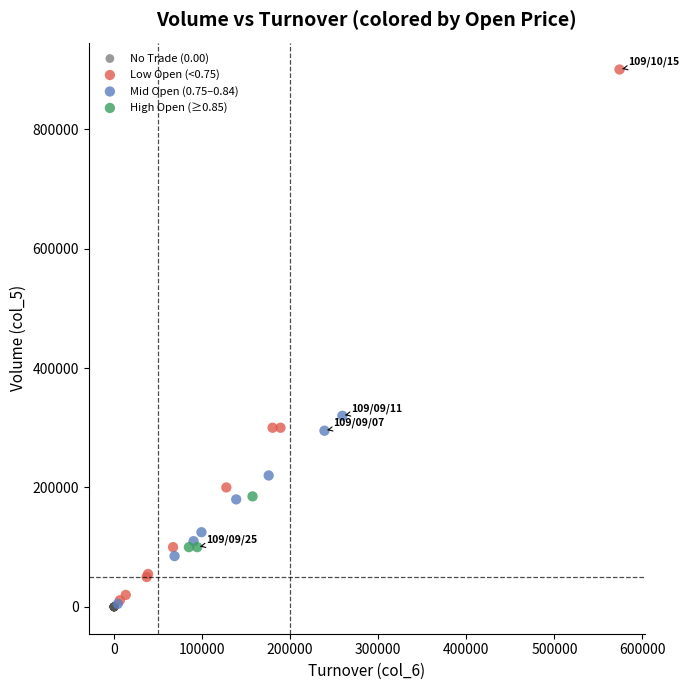

Which series contains the highest Y value?

Low Open (<0.75)